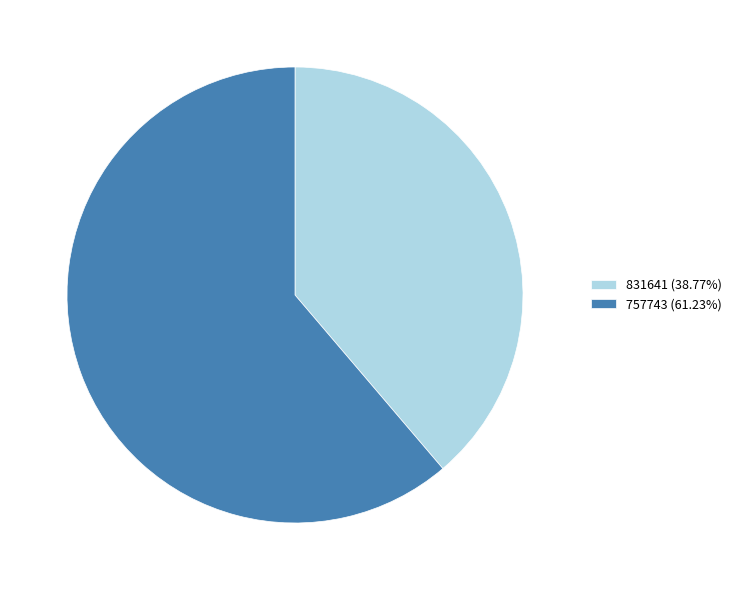

Approximately how many times larger is the value at 757743 compared to 831641?

1.6